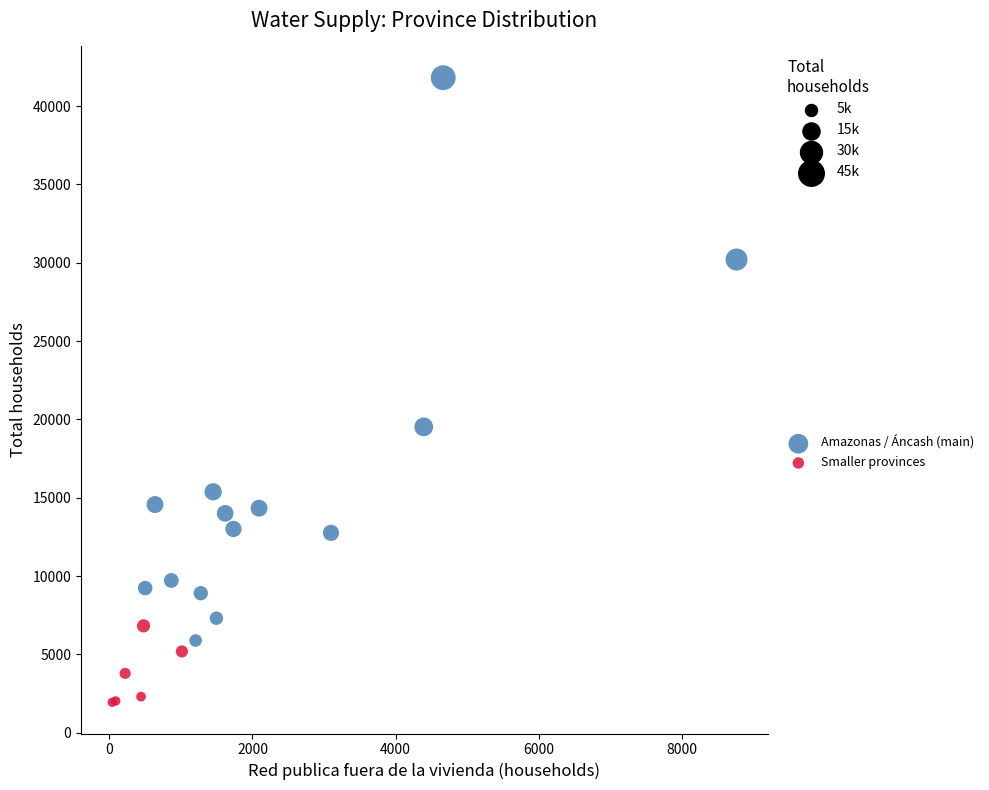

Which series reaches the maximum Y coordinate?

Amazonas / Áncash (main)